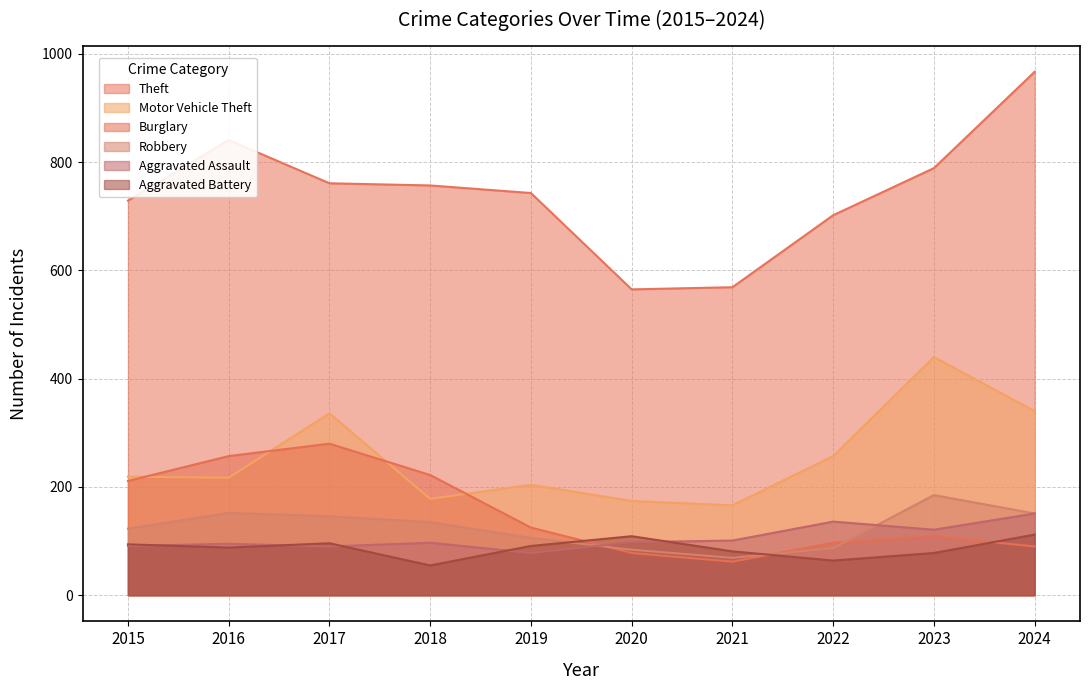

The value of Theft at 2015 is 729. True or false?

True